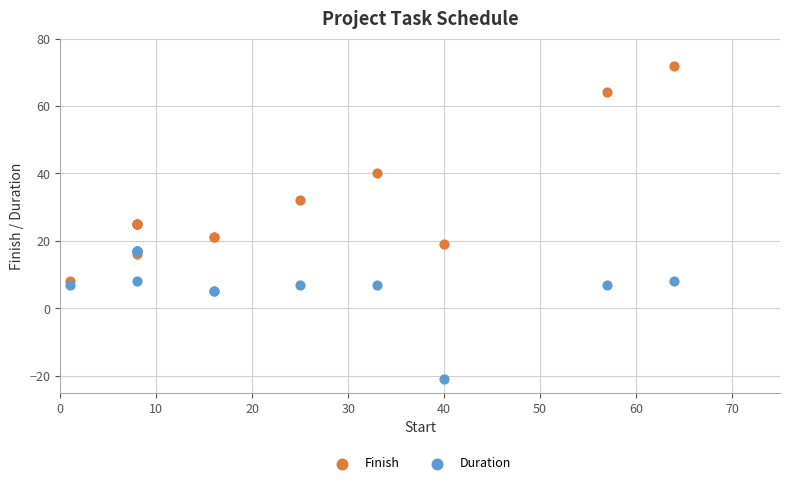

What are all the series names shown in the legend?

Finish, Duration